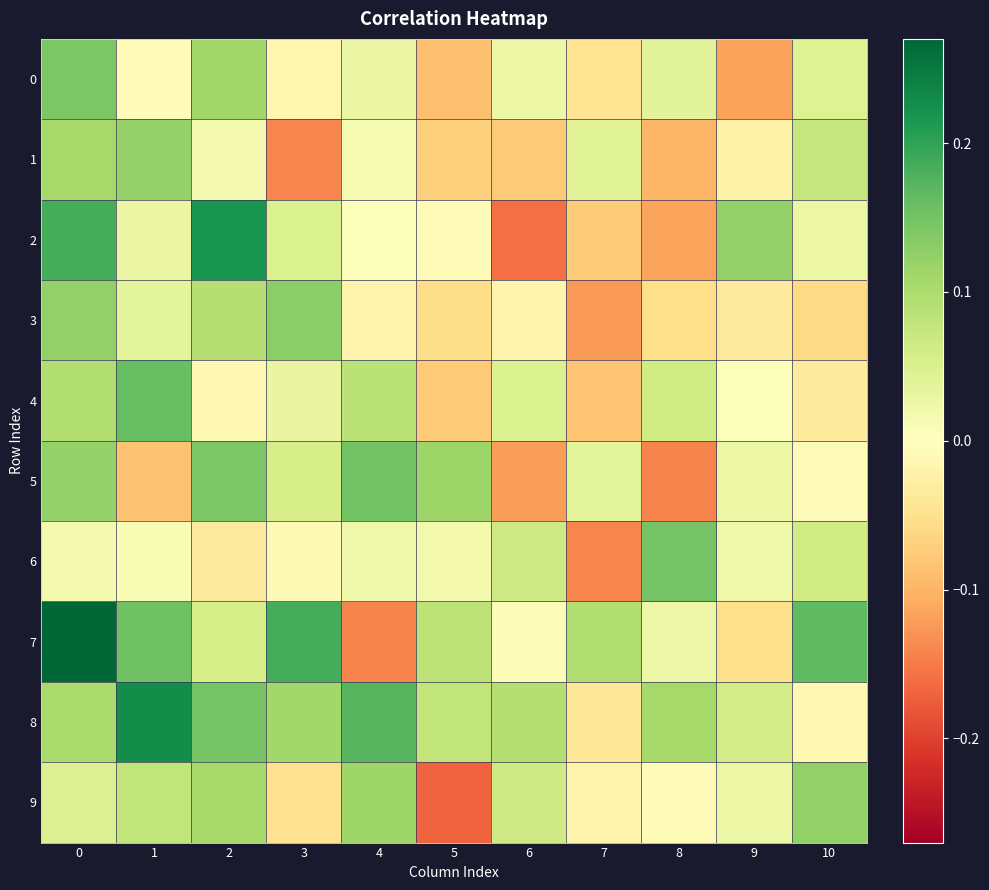

What is the total value across all series at 0?

1.2